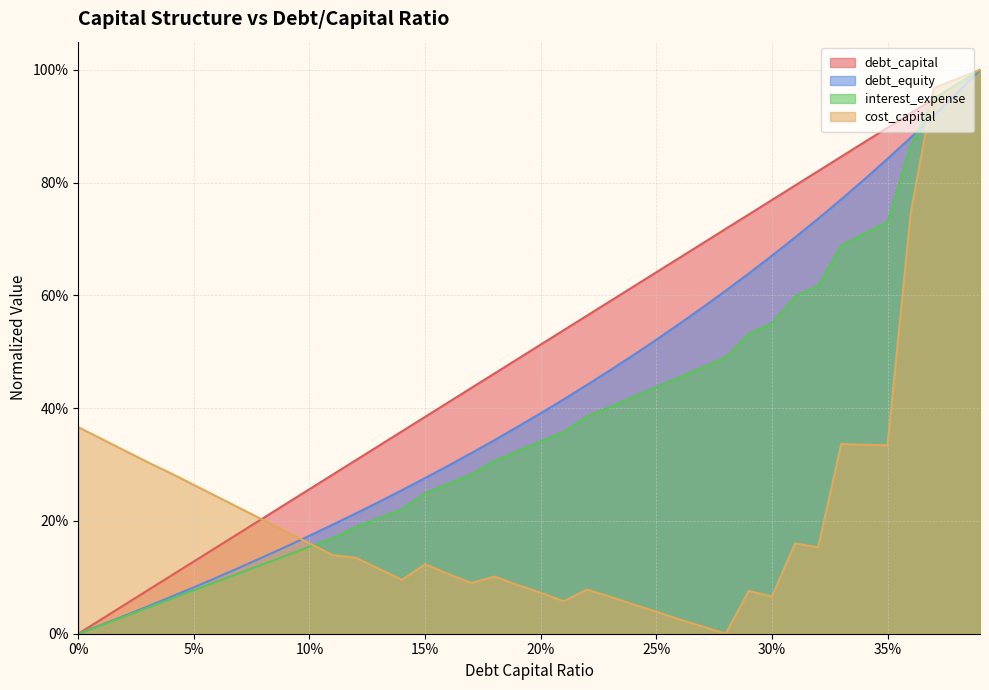

Reading left to right, extract all data points from this chart.

debt_capital: 0.0	0.0	0.1	0.1	0.1	0.1	0.2	0.2	0.2	0.2	0.3	0.3	0.3	0.3	0.4	0.4	0.4	0.4	0.5	0.5	0.5	0.5	0.6	0.6	0.6	0.6	0.7	0.7	0.7	0.7	0.8	0.8	0.8	0.8	0.9	0.9	0.9	0.9	1.0	1.0
debt_equity: 0.0	0.0	0.0	0.0	0.1	0.1	0.1	0.1	0.1	0.2	0.2	0.2	0.2	0.2	0.3	0.3	0.3	0.3	0.3	0.4	0.4	0.4	0.4	0.5	0.5	0.5	0.5	0.6	0.6	0.6	0.7	0.7	0.7	0.8	0.8	0.8	0.9	0.9	1.0	1.0
interest_expense: 0.0	0.0	0.0	0.0	0.1	0.1	0.1	0.1	0.1	0.1	0.2	0.2	0.2	0.2	0.2	0.2	0.3	0.3	0.3	0.3	0.3	0.4	0.4	0.4	0.4	0.4	0.5	0.5	0.5	0.5	0.6	0.6	0.6	0.7	0.7	0.7	0.9	0.9	1.0	1.0
cost_capital: 0.4	0.3	0.3	0.3	0.3	0.3	0.2	0.2	0.2	0.2	0.2	0.1	0.1	0.1	0.1	0.1	0.1	0.1	0.1	0.1	0.1	0.1	0.1	0.1	0.1	0.0	0.0	0.0	0.0	0.1	0.1	0.2	0.2	0.3	0.3	0.3	0.7	1.0	1.0	1.0